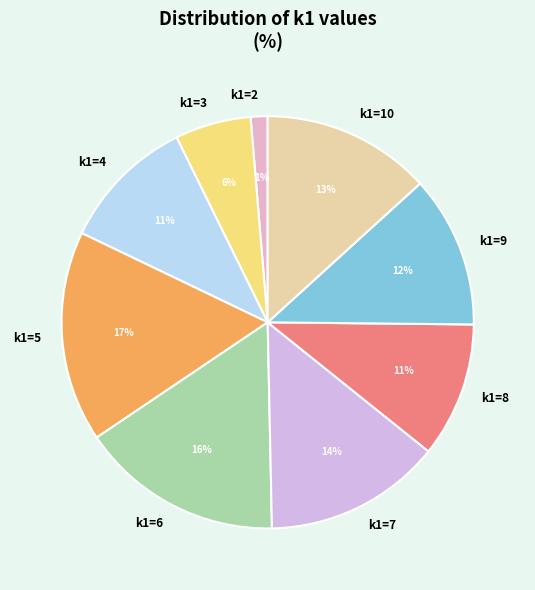

To the nearest percent, what percentage of the pie is k1=3?

6%